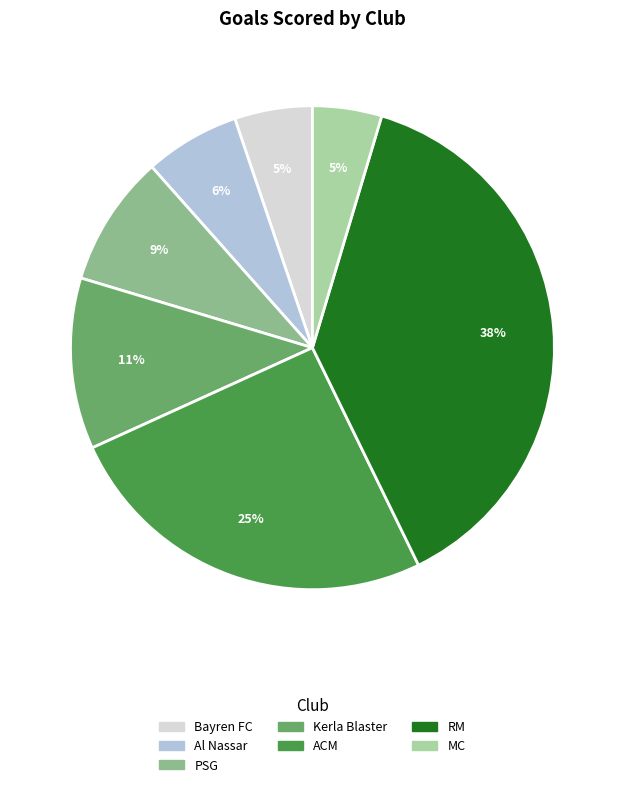

Does Kerla Blaster account for over 50% of the chart?

No